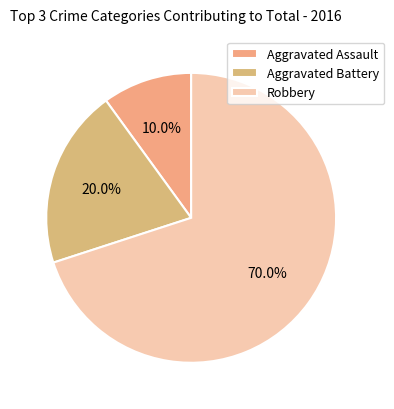

To the nearest percent, what is the difference between the Robbery and Aggravated Battery slice percentages?

50%